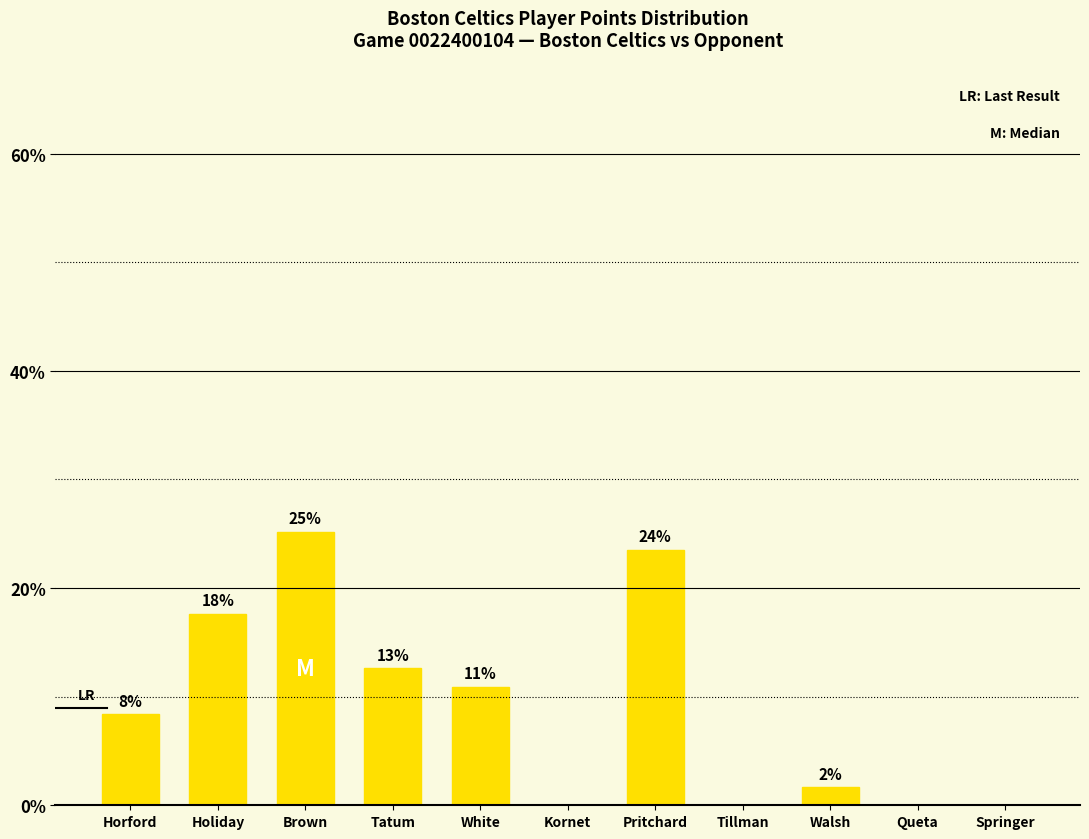

What is the change in value from Tatum to Springer?

-12.6